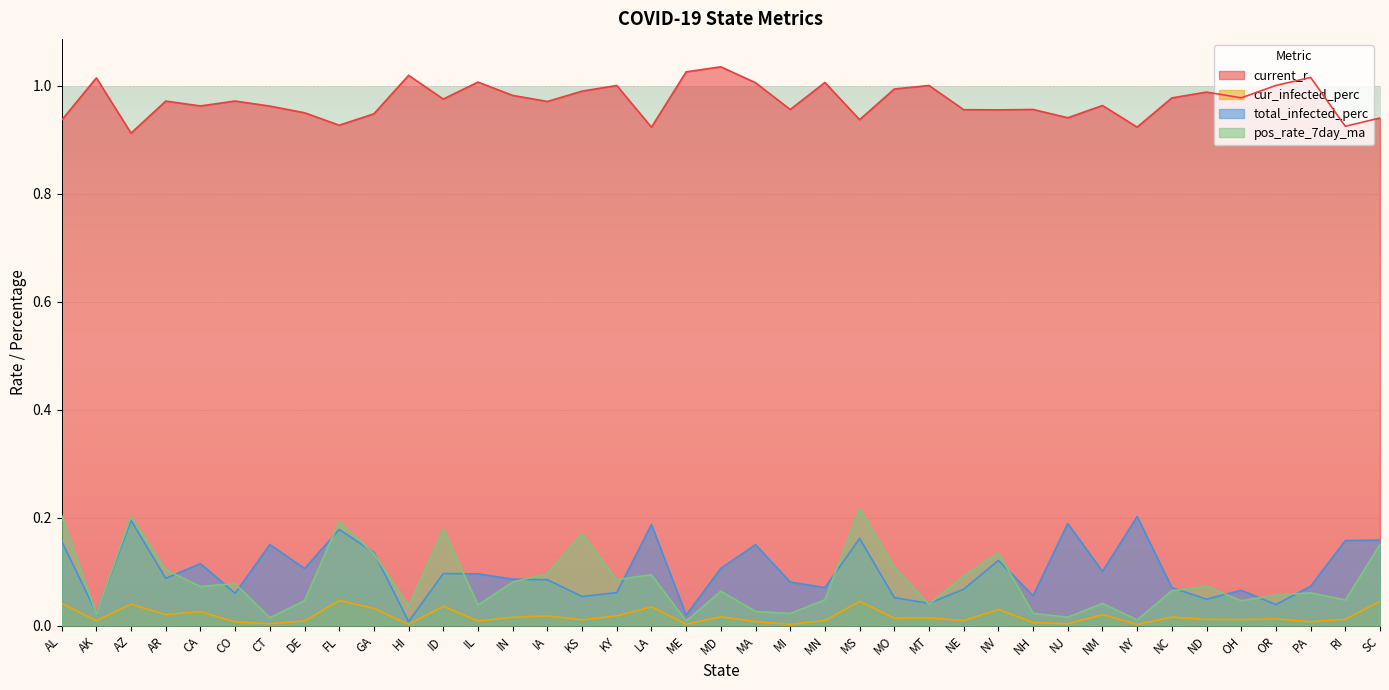

Reading left to right, list all the values displayed in this chart.

current_r: AL=0.9	AK=1.0	AZ=0.9	AR=1.0	CA=1.0	CO=1.0	CT=1.0	DE=1.0	FL=0.9	GA=0.9	HI=1.0	ID=1.0	IL=1.0	IN=1.0	IA=1.0	KS=1.0	KY=1.0	LA=0.9	ME=1.0	MD=1.0	MA=1.0	MI=1.0	MN=1.0	MS=0.9	MO=1.0	MT=1.0	NE=1.0	NV=1.0	NH=1.0	NJ=0.9	NM=1.0	NY=0.9	NC=1.0	ND=1.0	OH=1.0	OR=1.0	PA=1.0	RI=0.9	SC=0.9
cur_infected_perc: AL=0.0	AK=0.0	AZ=0.0	AR=0.0	CA=0.0	CO=0.0	CT=0.0	DE=0.0	FL=0.0	GA=0.0	HI=0.0	ID=0.0	IL=0.0	IN=0.0	IA=0.0	KS=0.0	KY=0.0	LA=0.0	ME=0.0	MD=0.0	MA=0.0	MI=0.0	MN=0.0	MS=0.0	MO=0.0	MT=0.0	NE=0.0	NV=0.0	NH=0.0	NJ=0.0	NM=0.0	NY=0.0	NC=0.0	ND=0.0	OH=0.0	OR=0.0	PA=0.0	RI=0.0	SC=0.0
total_infected_perc: AL=0.2	AK=0.0	AZ=0.2	AR=0.1	CA=0.1	CO=0.1	CT=0.2	DE=0.1	FL=0.2	GA=0.1	HI=0.0	ID=0.1	IL=0.1	IN=0.1	IA=0.1	KS=0.1	KY=0.1	LA=0.2	ME=0.0	MD=0.1	MA=0.1	MI=0.1	MN=0.1	MS=0.2	MO=0.1	MT=0.0	NE=0.1	NV=0.1	NH=0.1	NJ=0.2	NM=0.1	NY=0.2	NC=0.1	ND=0.0	OH=0.1	OR=0.0	PA=0.1	RI=0.2	SC=0.2
pos_rate_7day_ma: AL=0.2	AK=0.0	AZ=0.2	AR=0.1	CA=0.1	CO=0.1	CT=0.0	DE=0.0	FL=0.2	GA=0.1	HI=0.0	ID=0.2	IL=0.0	IN=0.1	IA=0.1	KS=0.2	KY=0.1	LA=0.1	ME=0.0	MD=0.1	MA=0.0	MI=0.0	MN=0.0	MS=0.2	MO=0.1	MT=0.0	NE=0.1	NV=0.1	NH=0.0	NJ=0.0	NM=0.0	NY=0.0	NC=0.1	ND=0.1	OH=0.0	OR=0.1	PA=0.1	RI=0.0	SC=0.2